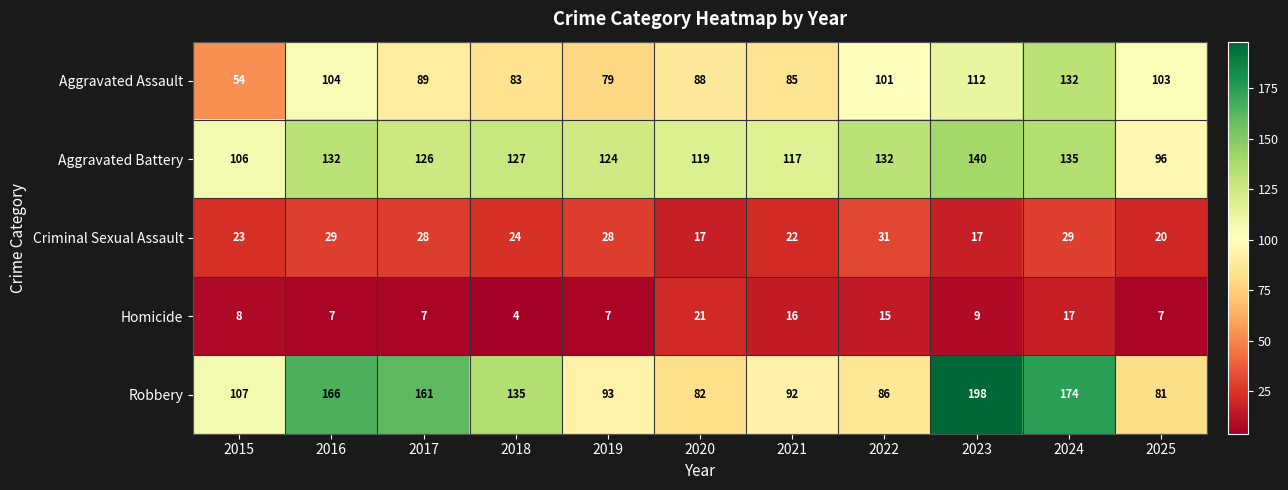

The value of Aggravated Assault at 2023 is 112. True or false?

True